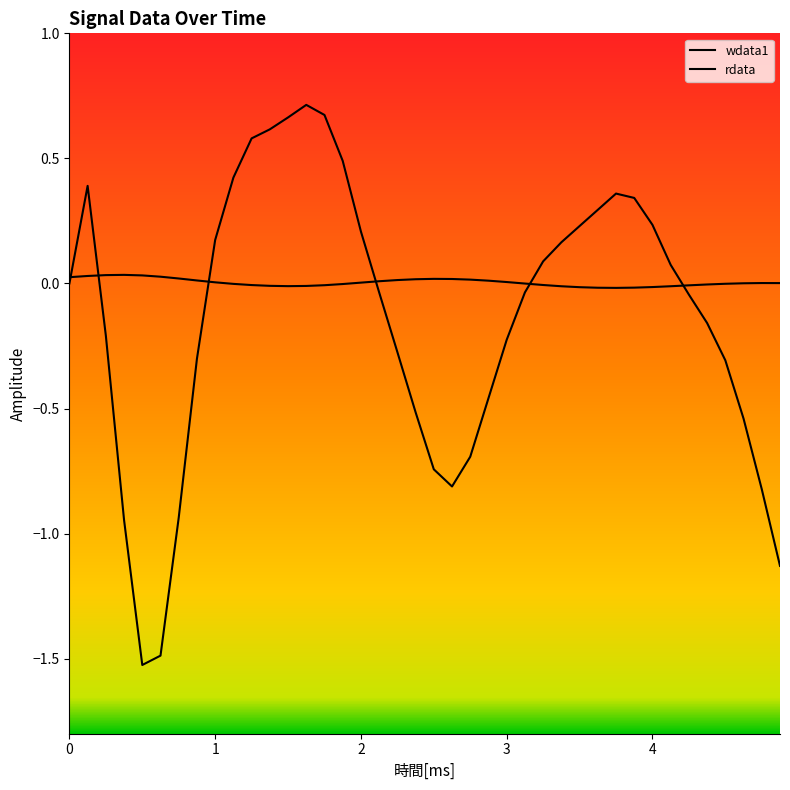

The wdata1 series shows -0.3 at 36. True or false?

True